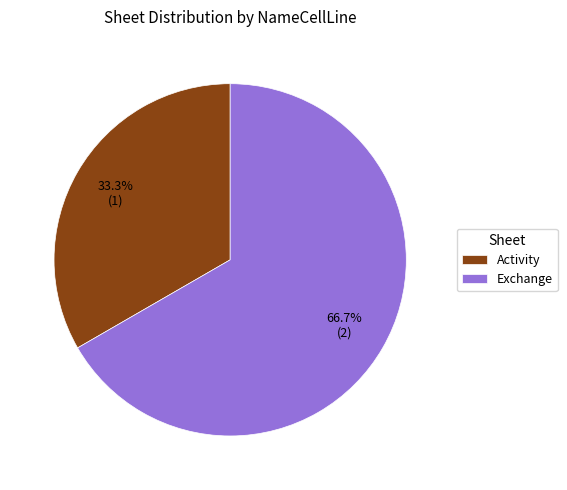

What is the total percentage of Activity and Exchange?

100.0%